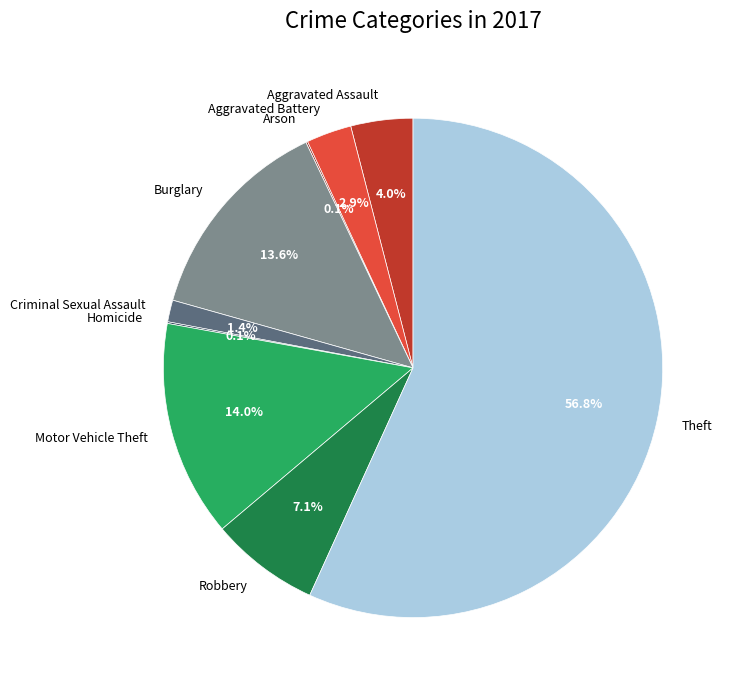

Which slice is the largest?

Theft